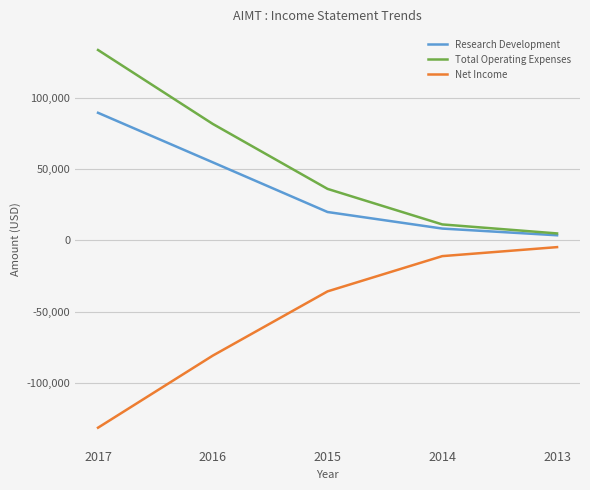

True or false: Research Development and Net Income intersect in this chart.

False